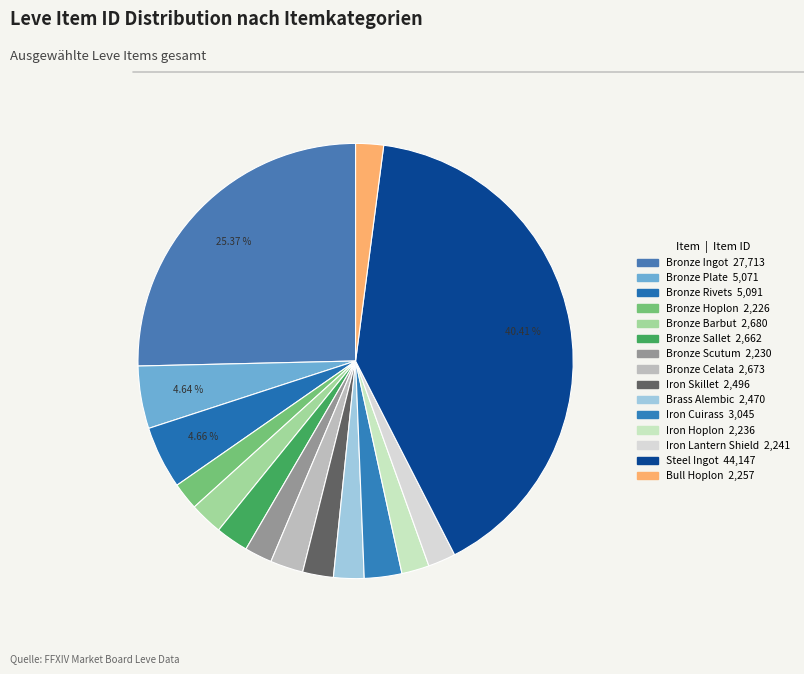

To the nearest percent, what is the combined percentage of Bronze Ingot and Bronze Rivets?

30%